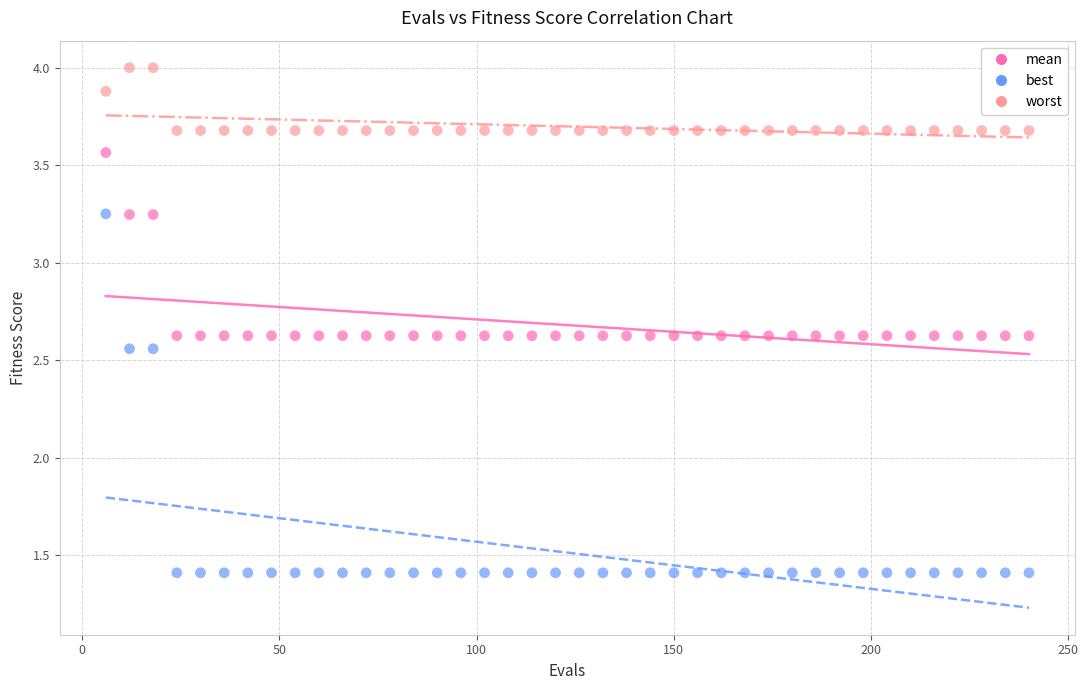

What are all the series names shown in the legend?

mean, best, worst